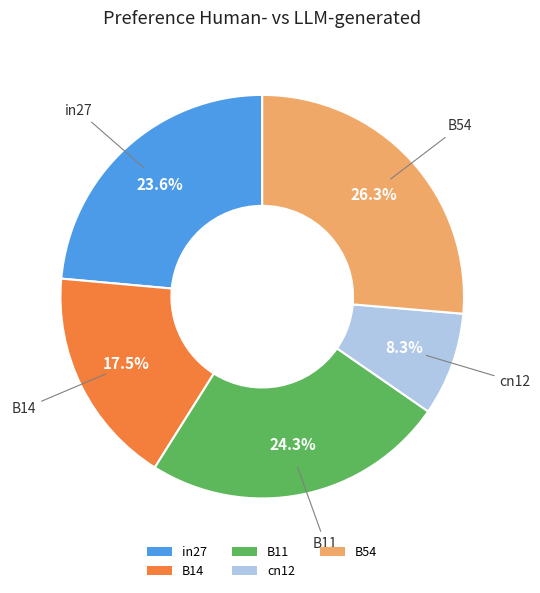

The cn12 slice represents 21% of the pie. True or false?

False